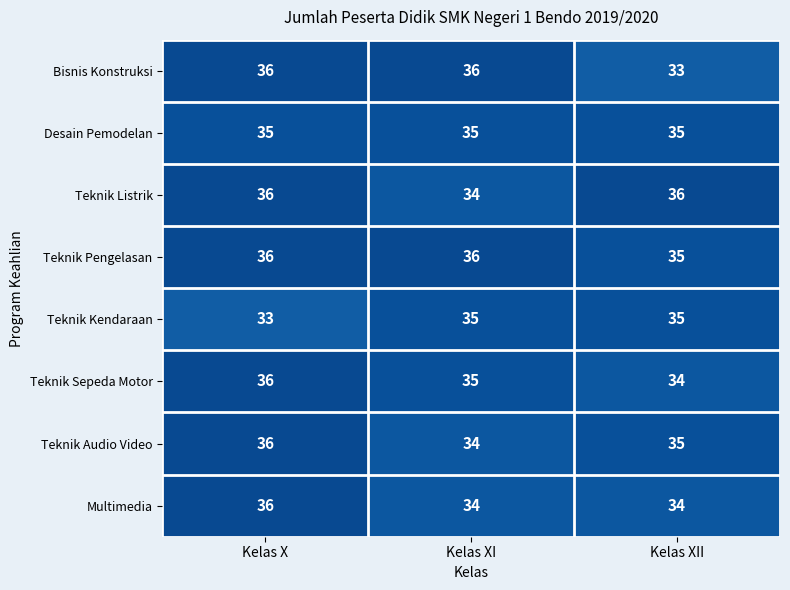

Count the Teknik Sepeda Motor values in the range 34 to 36.

3